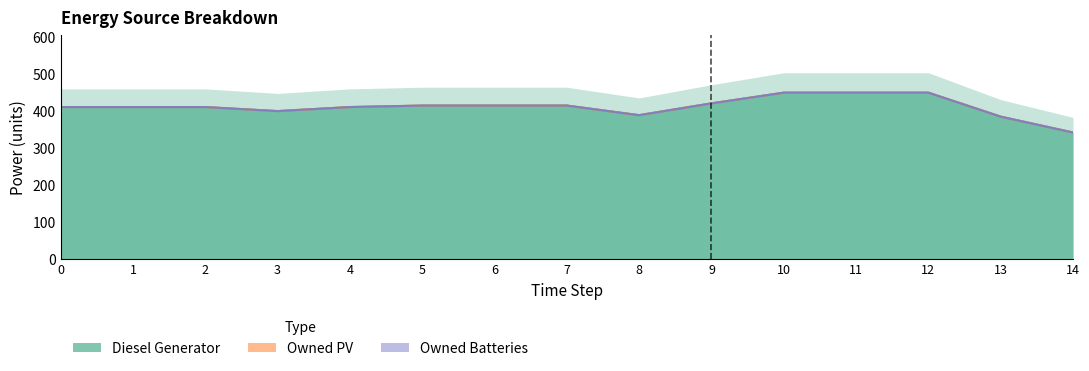

The value of Owned Batteries at 0 is 0. True or false?

True